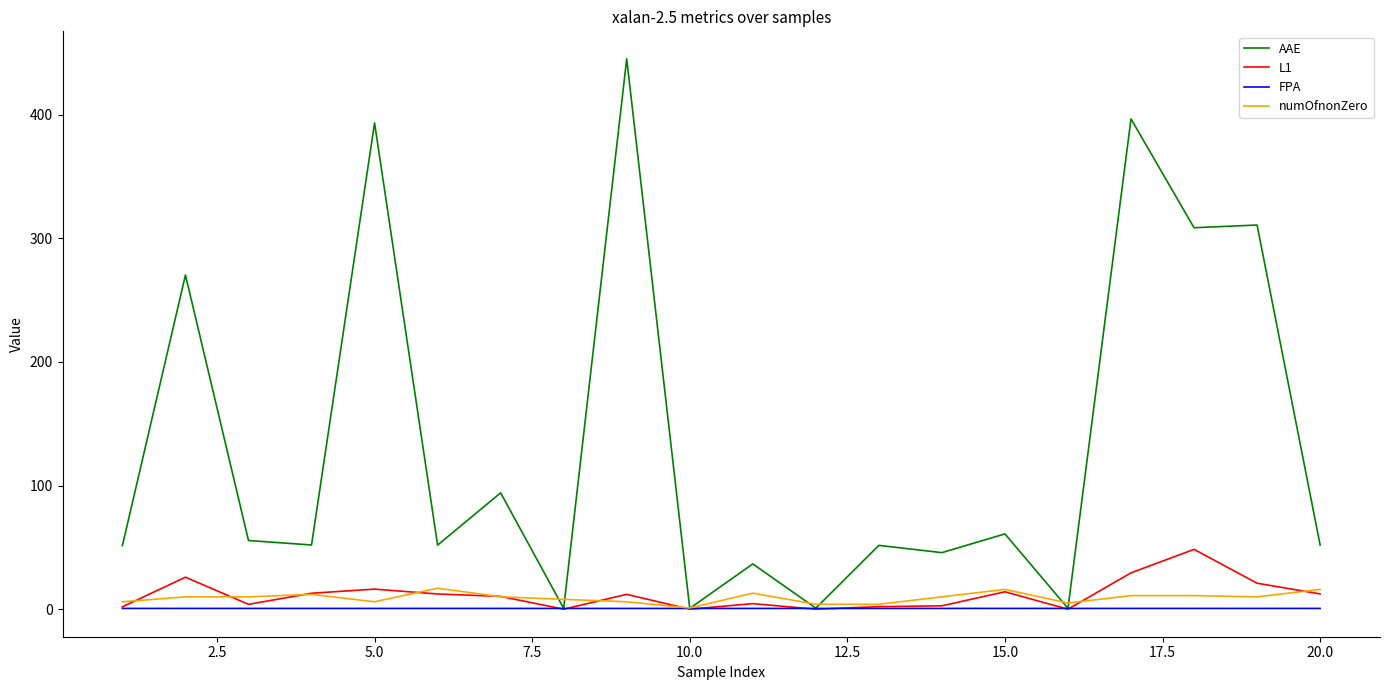

What is the highest value of the AAE series?

445.1